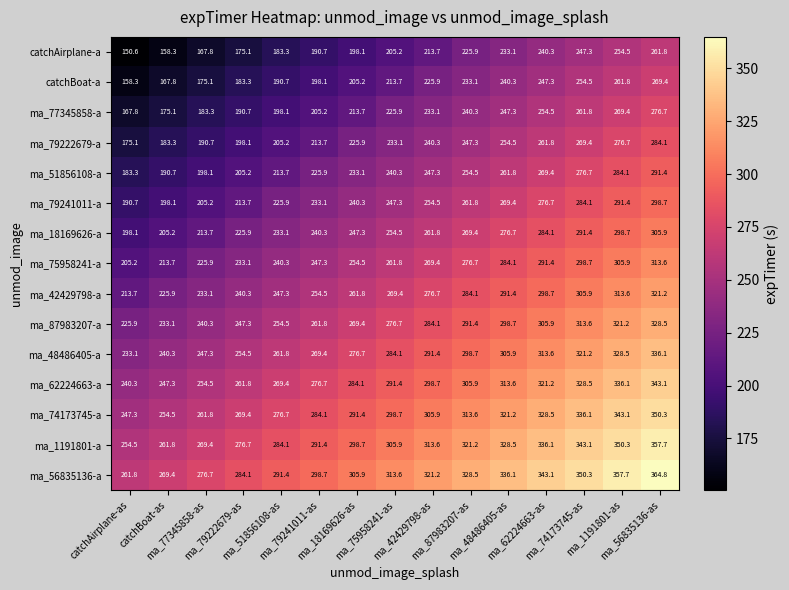

What is the difference between the highest and lowest values at ma_79241011-as?

108.0